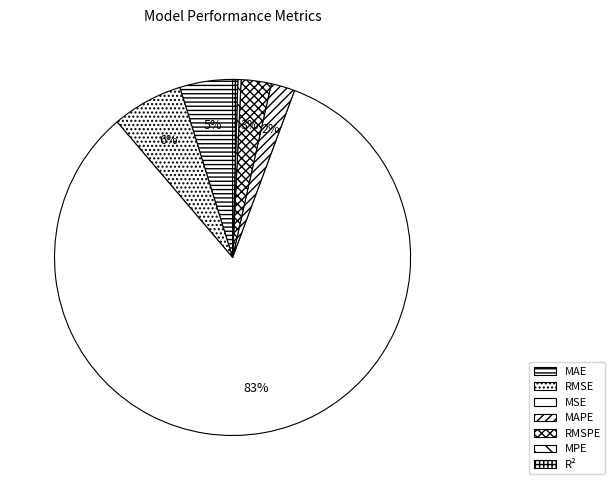

Is the sum of R² and MPE greater than half?

No